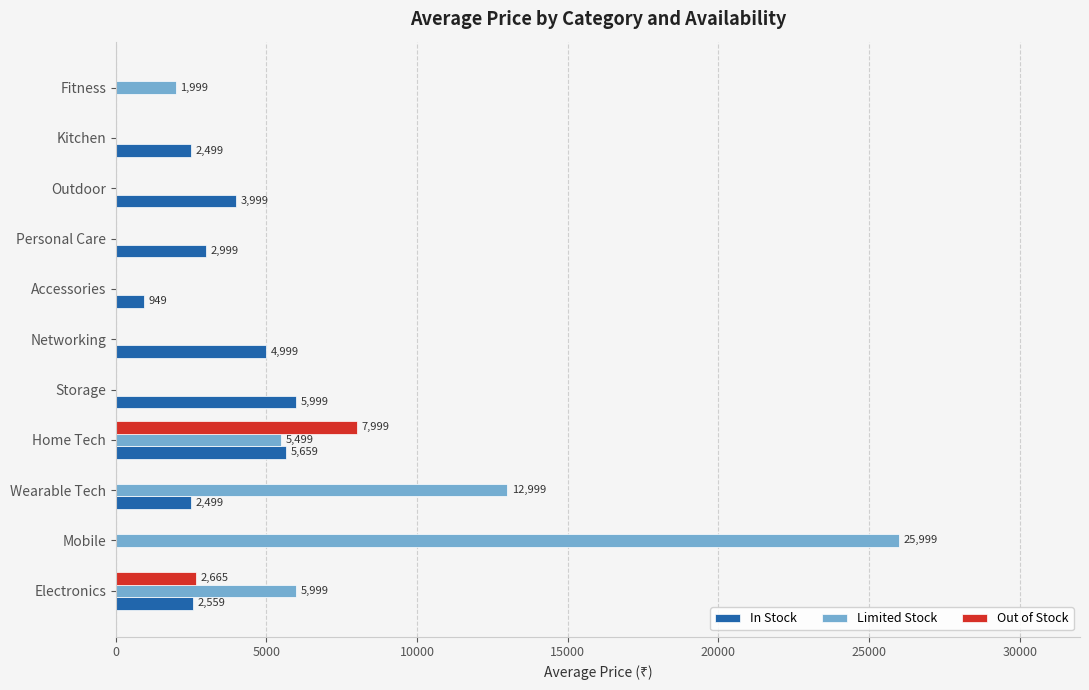

Is it true that In Stock equals 5659 at Home Tech?

True